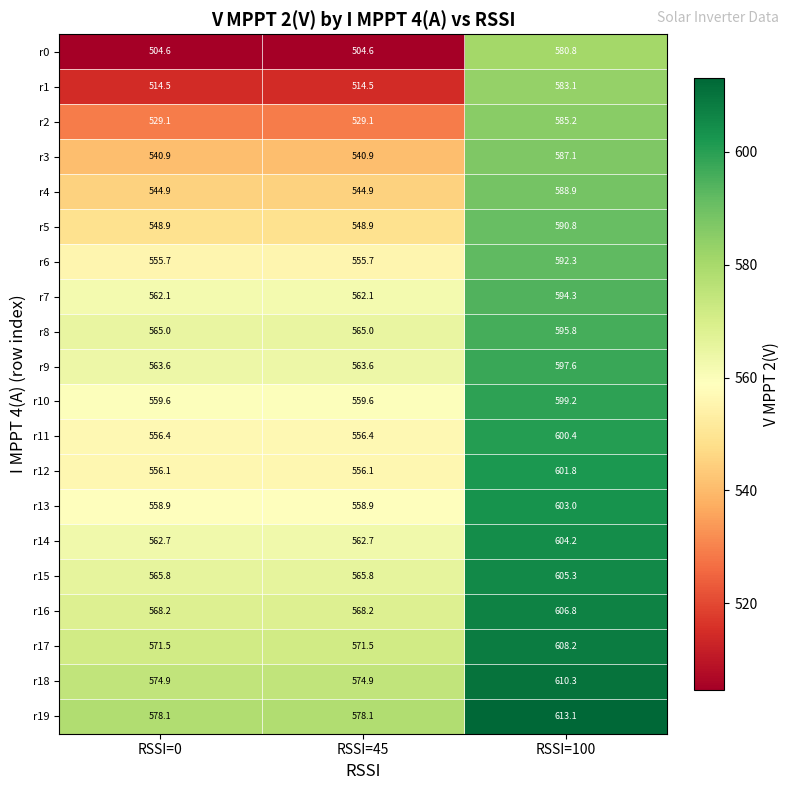

Which series has the largest total across all categories?

r19